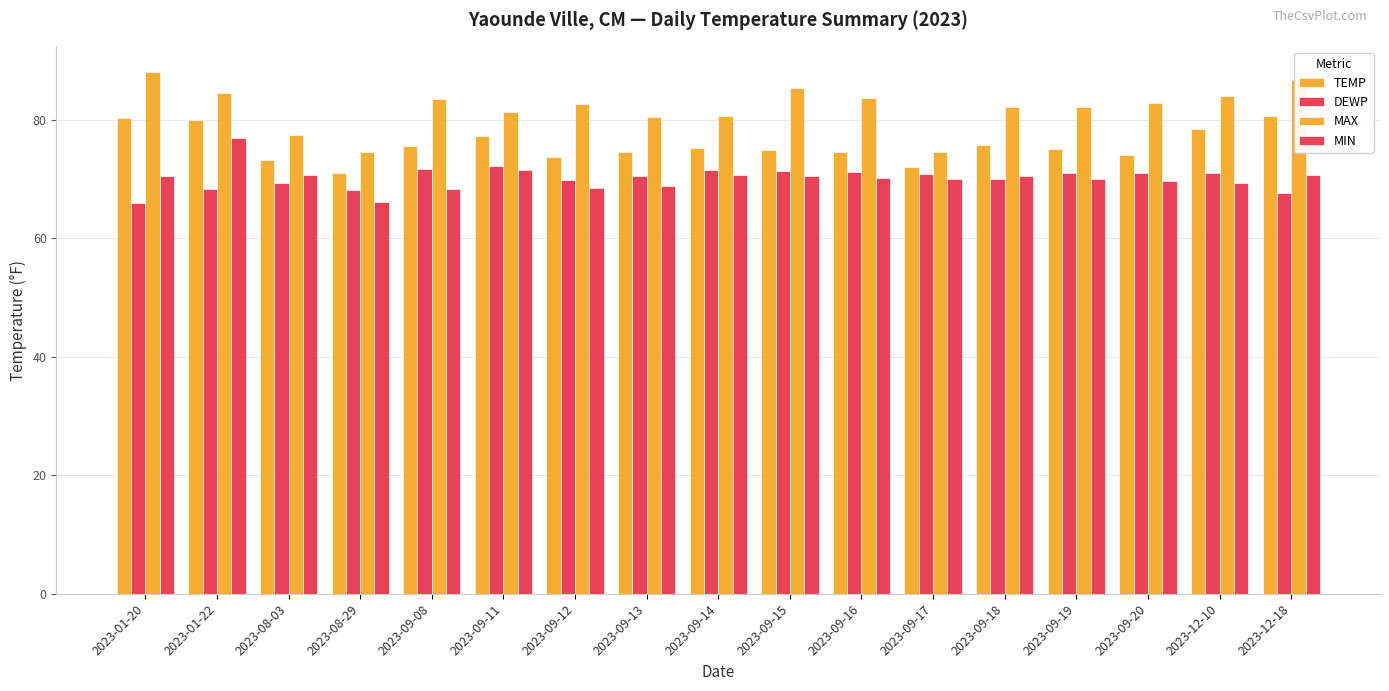

What is the spread (max minus min) of values at 2023-12-10?

14.7